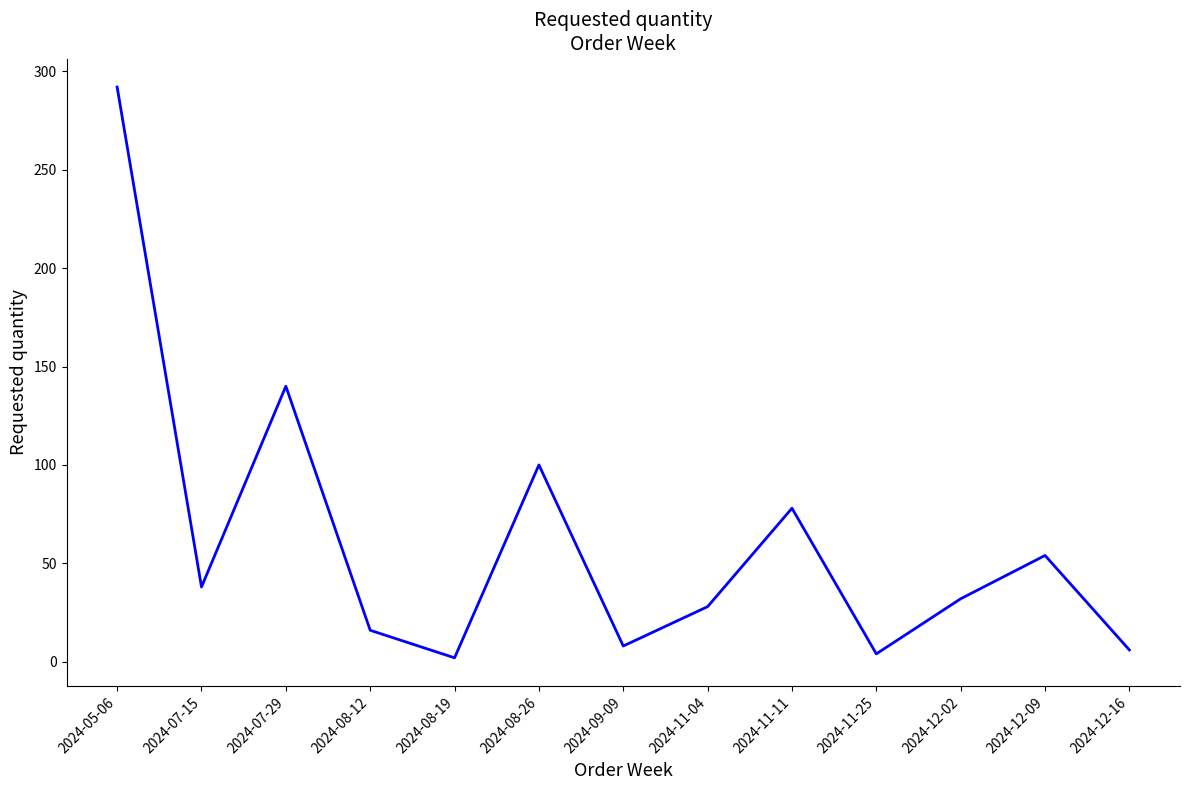

What is the average value?

61